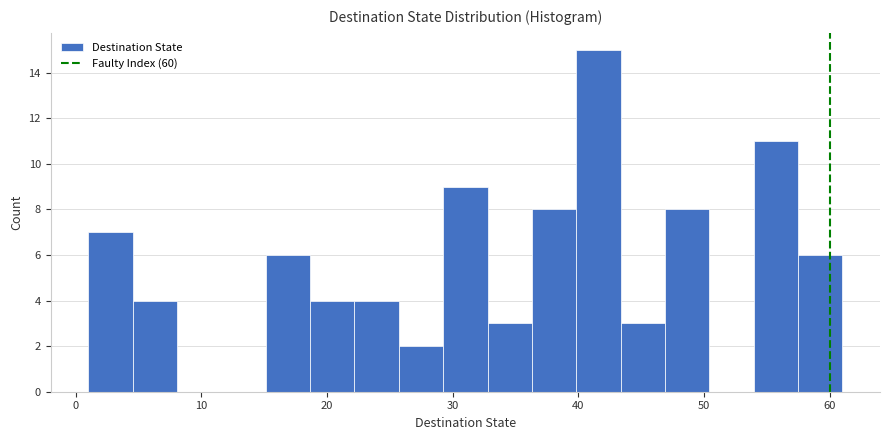

Around what value on the x-axis is the tallest bar? Give the approximate position of its centre, as read against the axis.

42